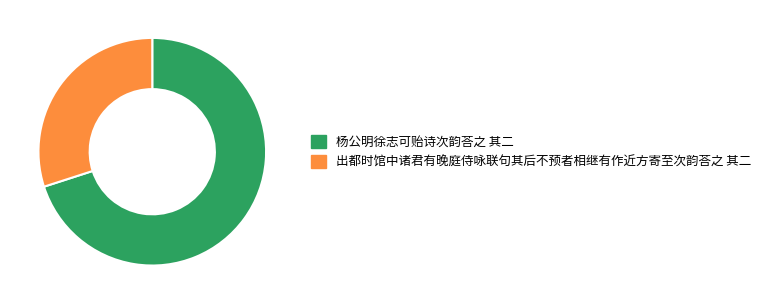

Rank the categories by value from highest to lowest.

杨公明徐志可贻诗次韵荅之 其二, 出都时馆中诸君有晚庭侍咏联句其后不预者相继有作近方寄至次韵荅之 其二